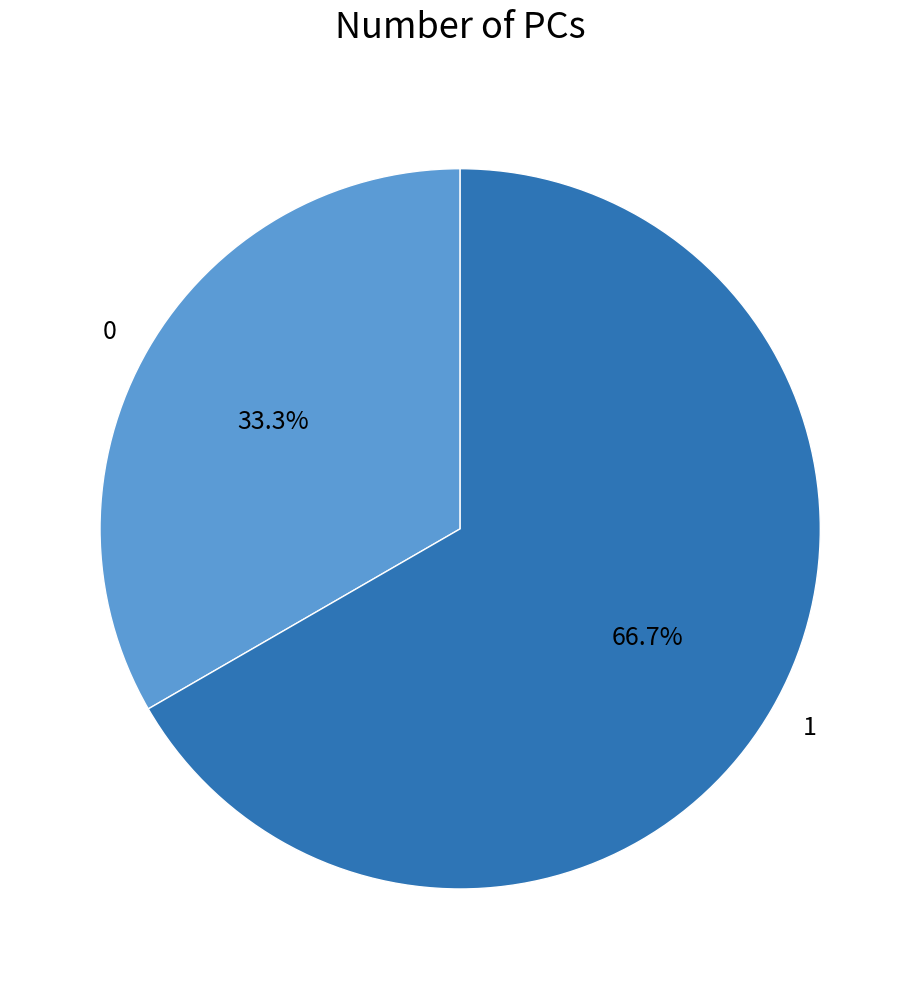

To the nearest percent, what portion does 1 represent?

67%